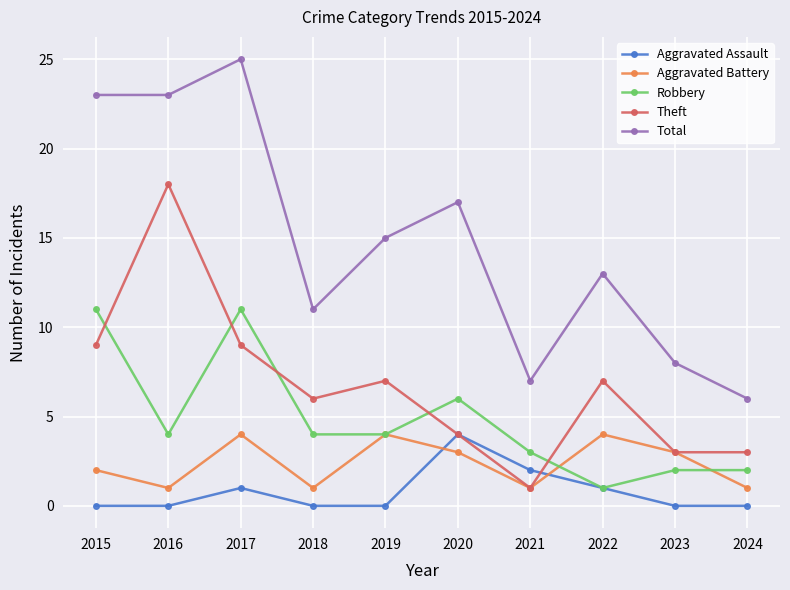

True or false: Aggravated Battery has a value of 1 at 2015.

False